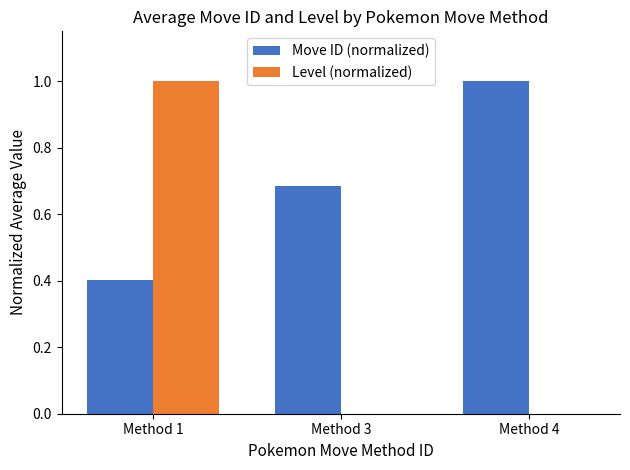

Which series has the largest total across all categories?

Move ID (normalized)